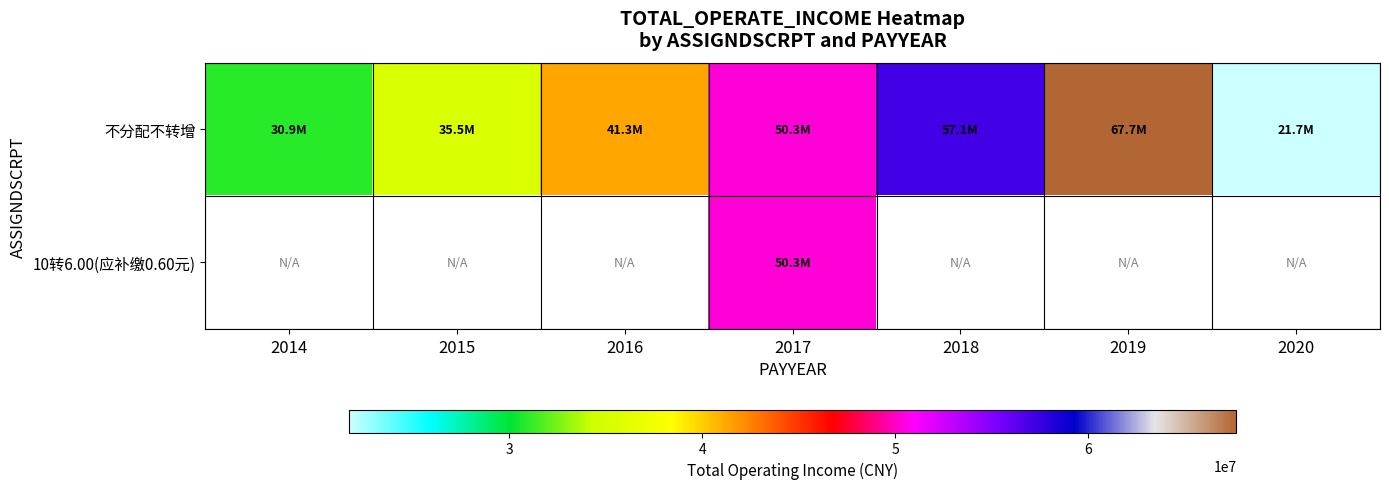

What is the difference between the second highest and second lowest values in the 不分配不转增 series?

26221597.5